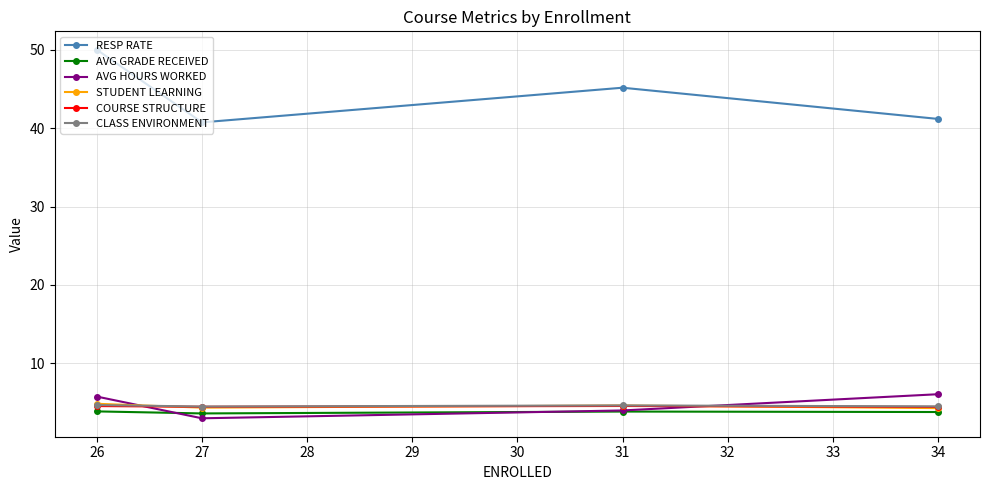

At which category does the chart reach its peak across all series?

26